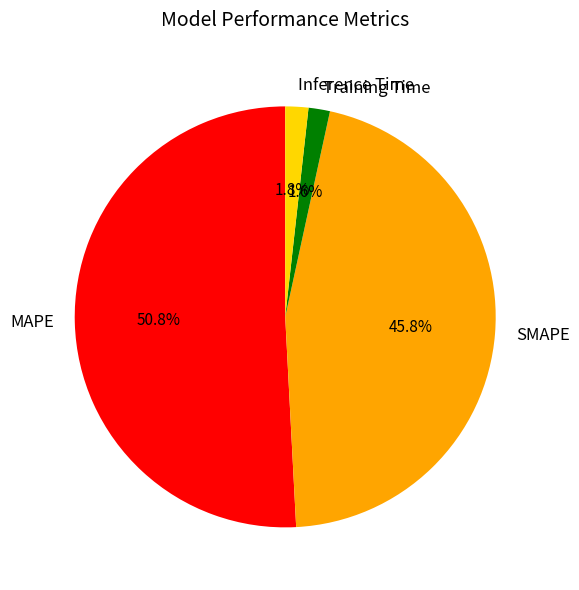

How many segments does this pie chart have?

4